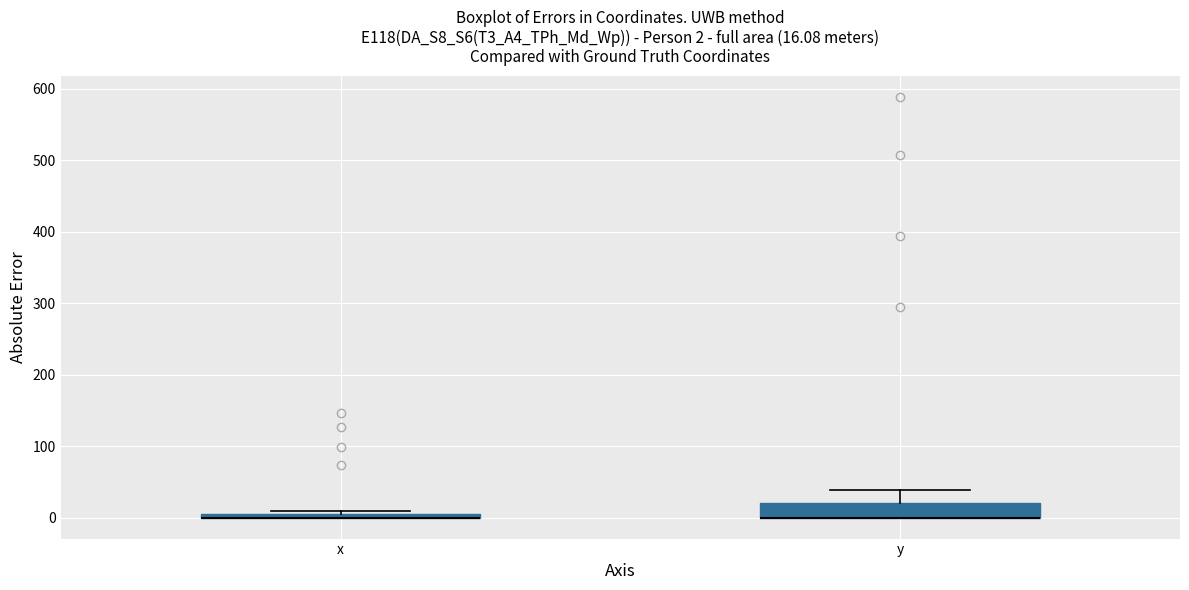

Which box is the tallest, from its lower edge to its upper edge?

y